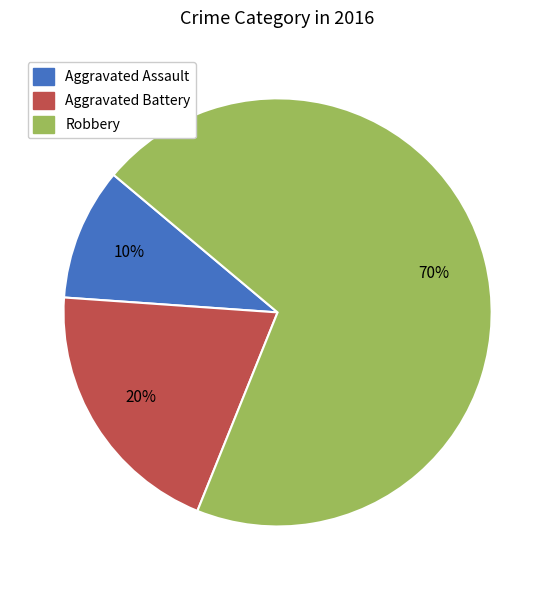

Rank the categories by value from highest to lowest.

Robbery, Aggravated Battery, Aggravated Assault